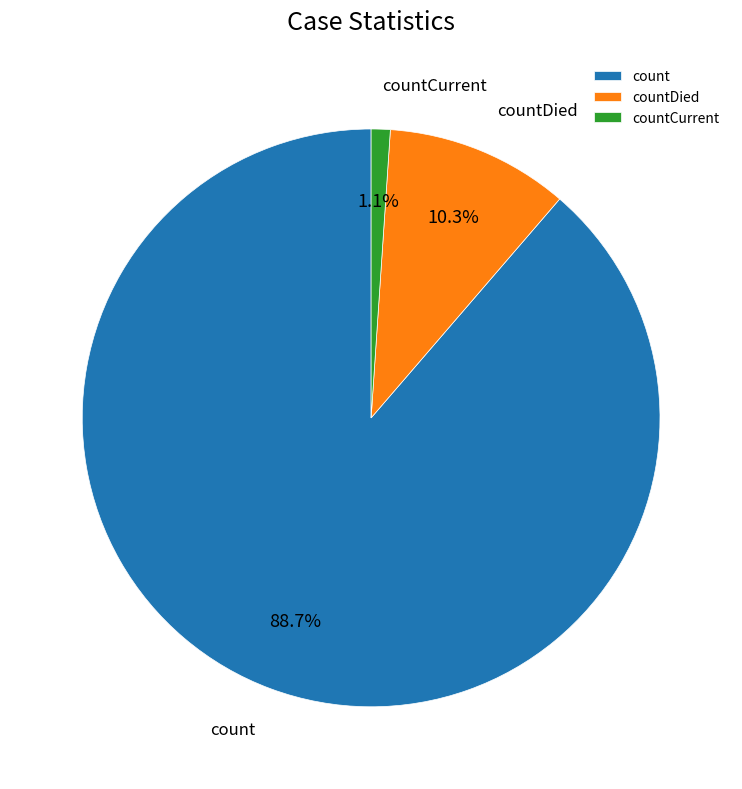

Count the number of slices in the pie.

3